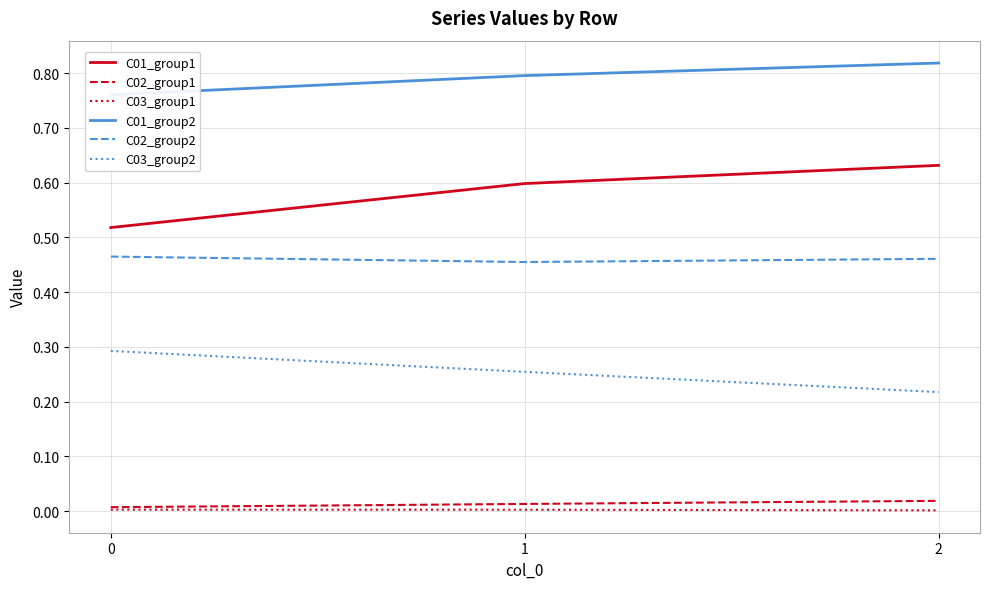

At which label is C03_group2 closest to 0?

2